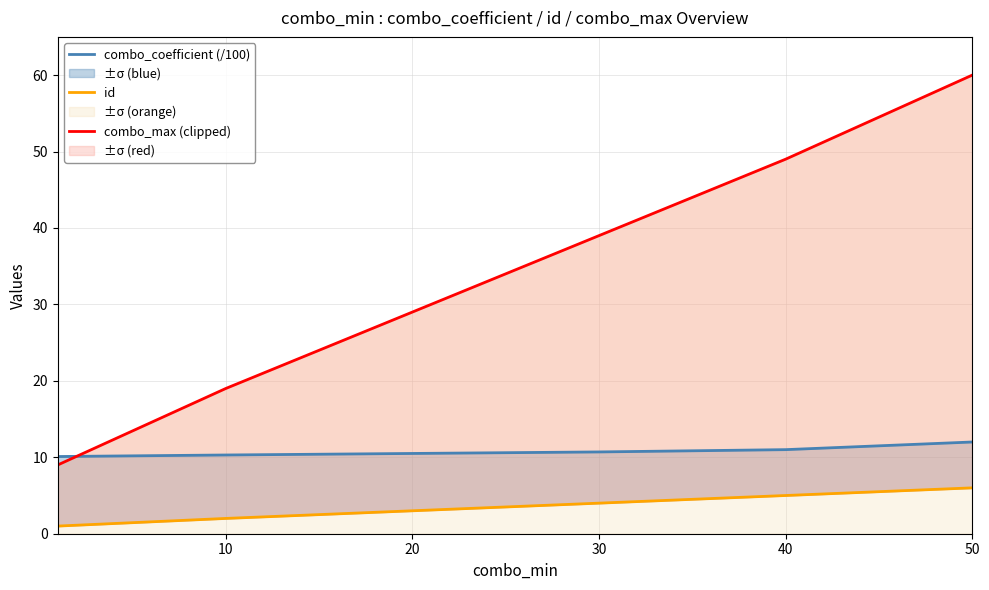

What is the highest value of the id series?

6.0